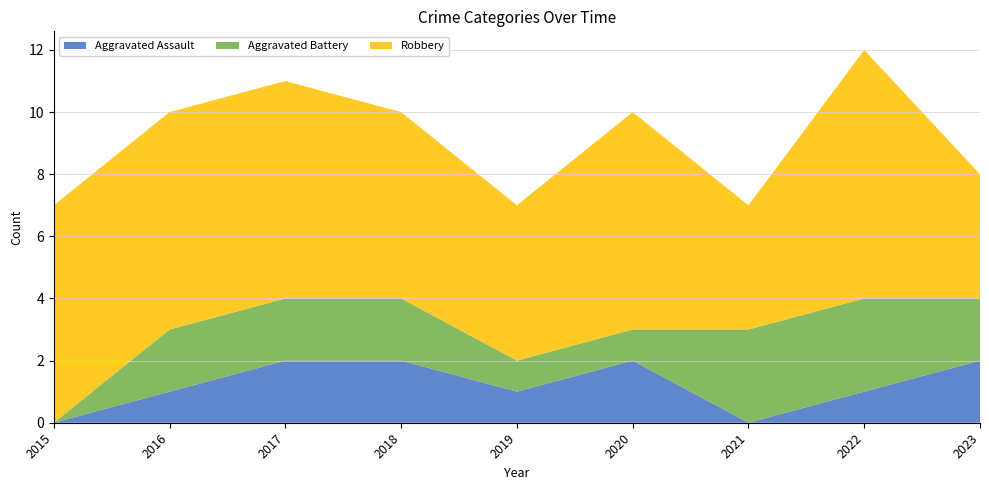

Reading left to right, list all the values displayed in this chart.

Aggravated Assault: 0	1	2	2	1	2	0	1	2
Aggravated Battery: 0	2	2	2	1	1	3	3	2
Robbery: 7	7	7	6	5	7	4	8	4